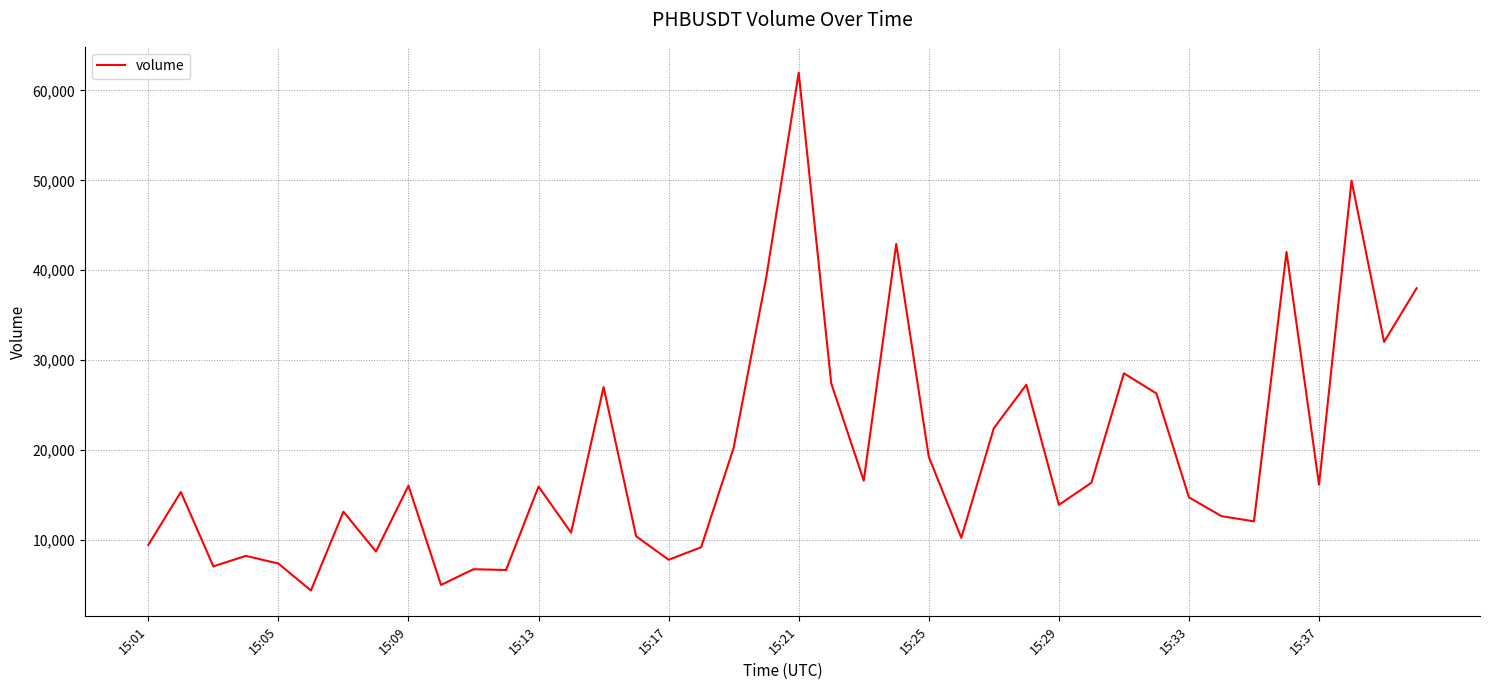

What is the maximum value shown in the chart?

61958